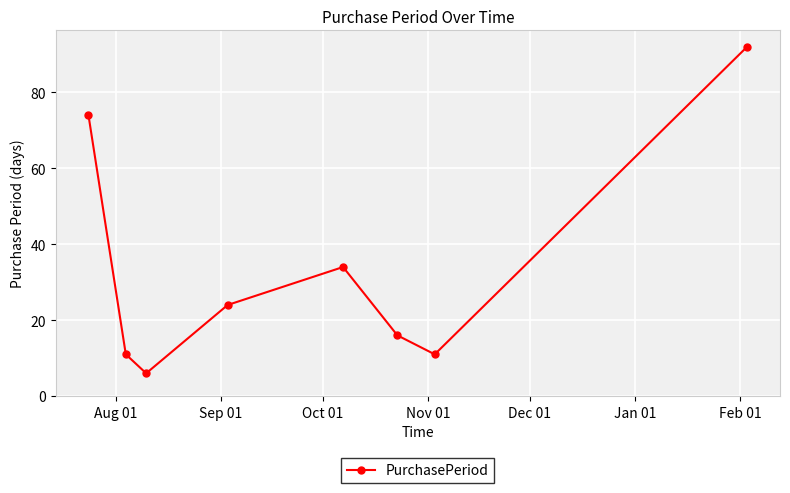

What is the smallest value displayed?

6